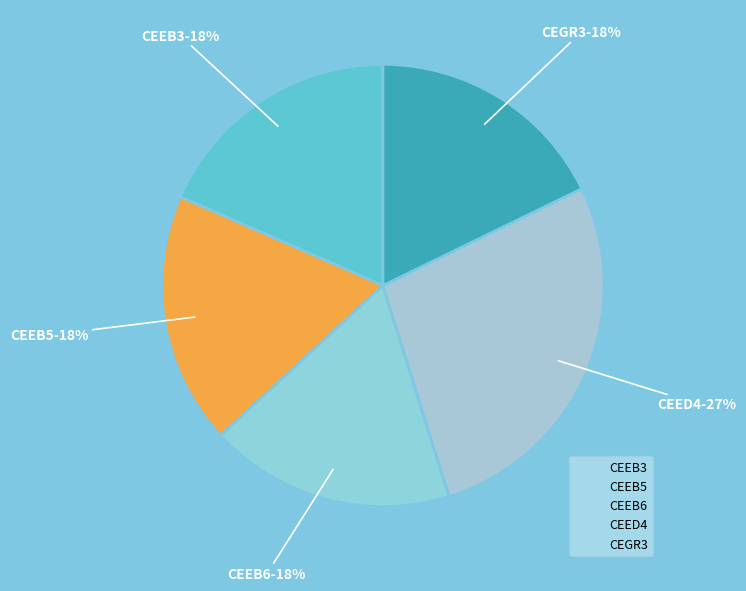

Is it true that CEGR3 is 18% of the pie?

True